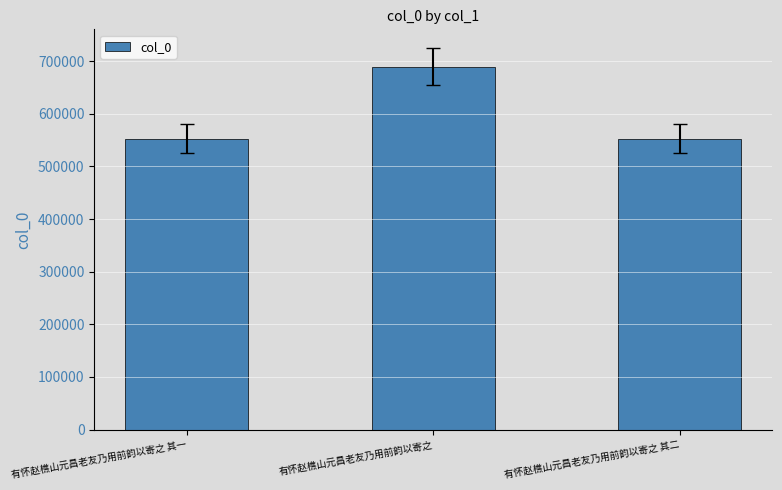

What is the average value?

598142